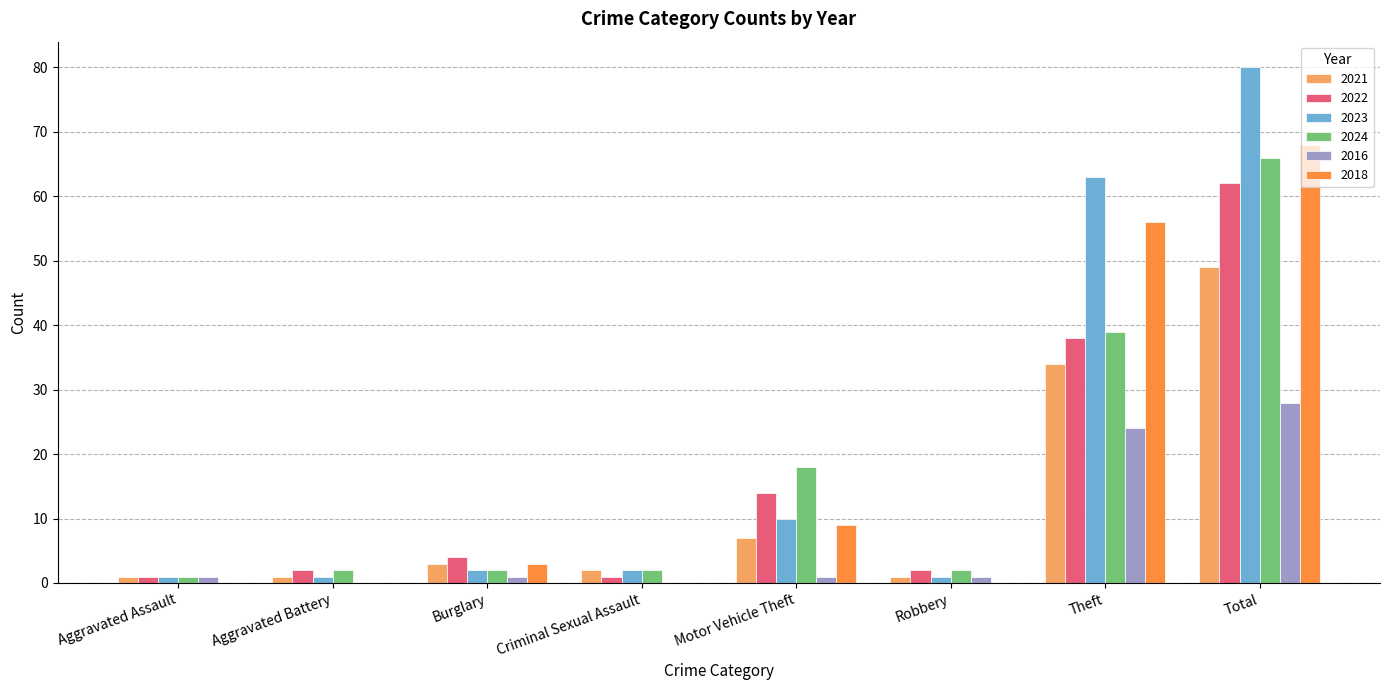

Which series has the widest spread of values?

2023